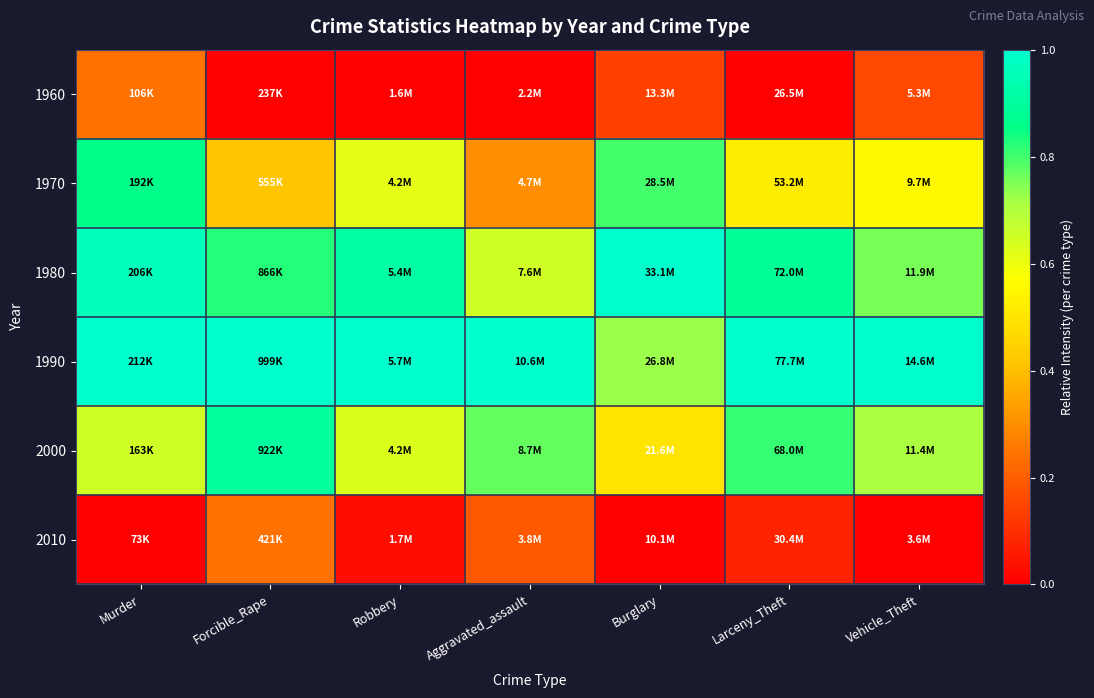

Reading left to right, what are all the values shown in this chart?

1960: Murder=0.2	Forcible_Rape=0.0	Robbery=0.0	Aggravated_assault=0.0	Burglary=0.1	Larceny_Theft=0.0	Vehicle_Theft=0.2
1970: Murder=0.9	Forcible_Rape=0.4	Robbery=0.6	Aggravated_assault=0.3	Burglary=0.8	Larceny_Theft=0.5	Vehicle_Theft=0.6
1980: Murder=1.0	Forcible_Rape=0.8	Robbery=0.9	Aggravated_assault=0.6	Burglary=1.0	Larceny_Theft=0.9	Vehicle_Theft=0.8
1990: Murder=1.0	Forcible_Rape=1.0	Robbery=1.0	Aggravated_assault=1.0	Burglary=0.7	Larceny_Theft=1.0	Vehicle_Theft=1.0
2000: Murder=0.6	Forcible_Rape=0.9	Robbery=0.6	Aggravated_assault=0.8	Burglary=0.5	Larceny_Theft=0.8	Vehicle_Theft=0.7
2010: Murder=0.0	Forcible_Rape=0.2	Robbery=0.0	Aggravated_assault=0.2	Burglary=0.0	Larceny_Theft=0.1	Vehicle_Theft=0.0